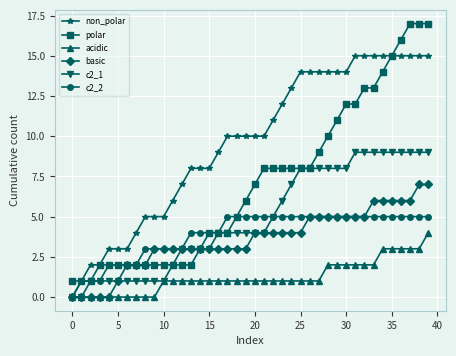

Rank the series by their maximum value, from lowest to highest.

acidic, c2_2, basic, c2_1, non_polar, polar